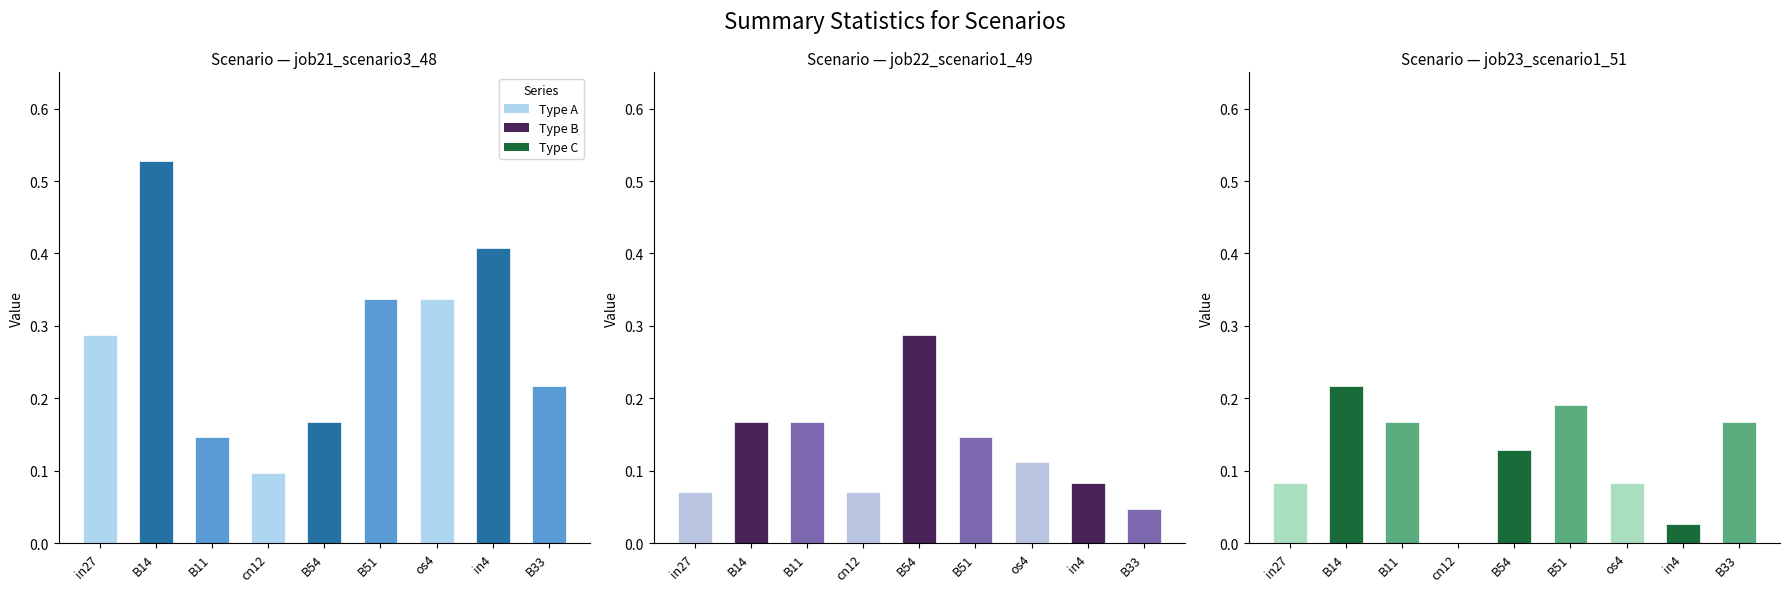

How many categories are shown in the chart?

9